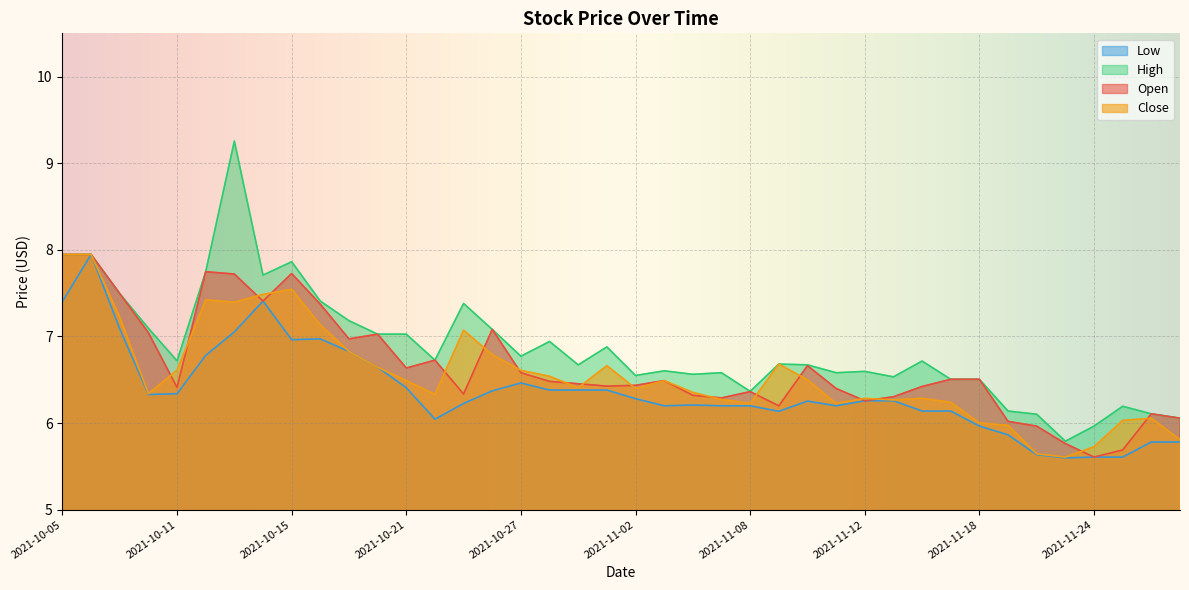

What is the spread (max minus min) of values at 2021-10-27?

0.3